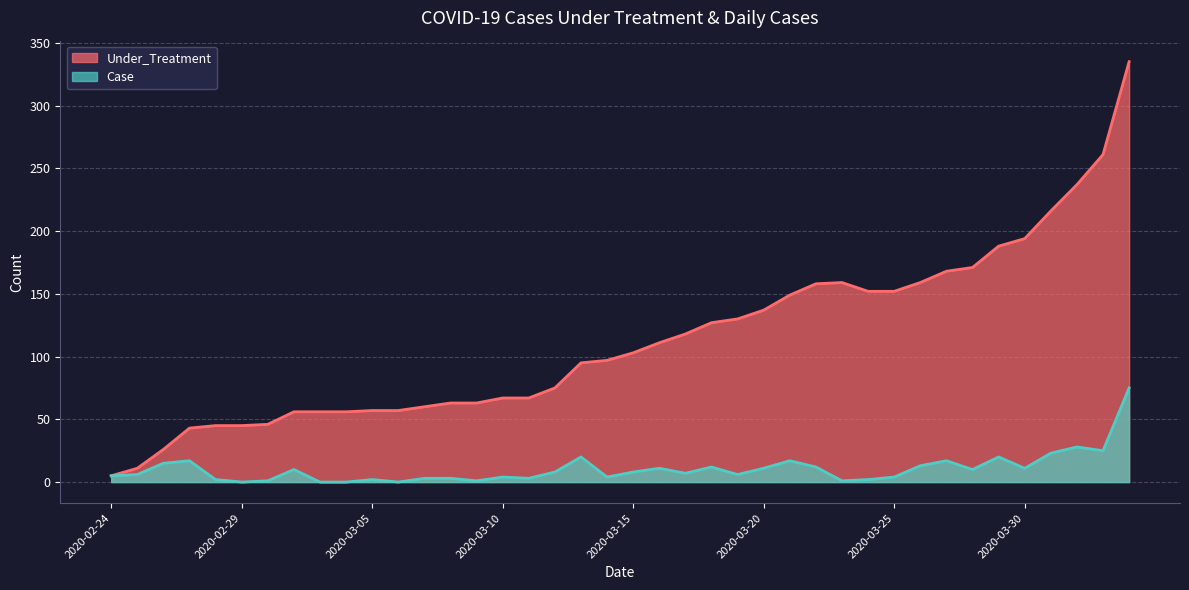

True or false: Case and Under_Treatment cross at least once.

False